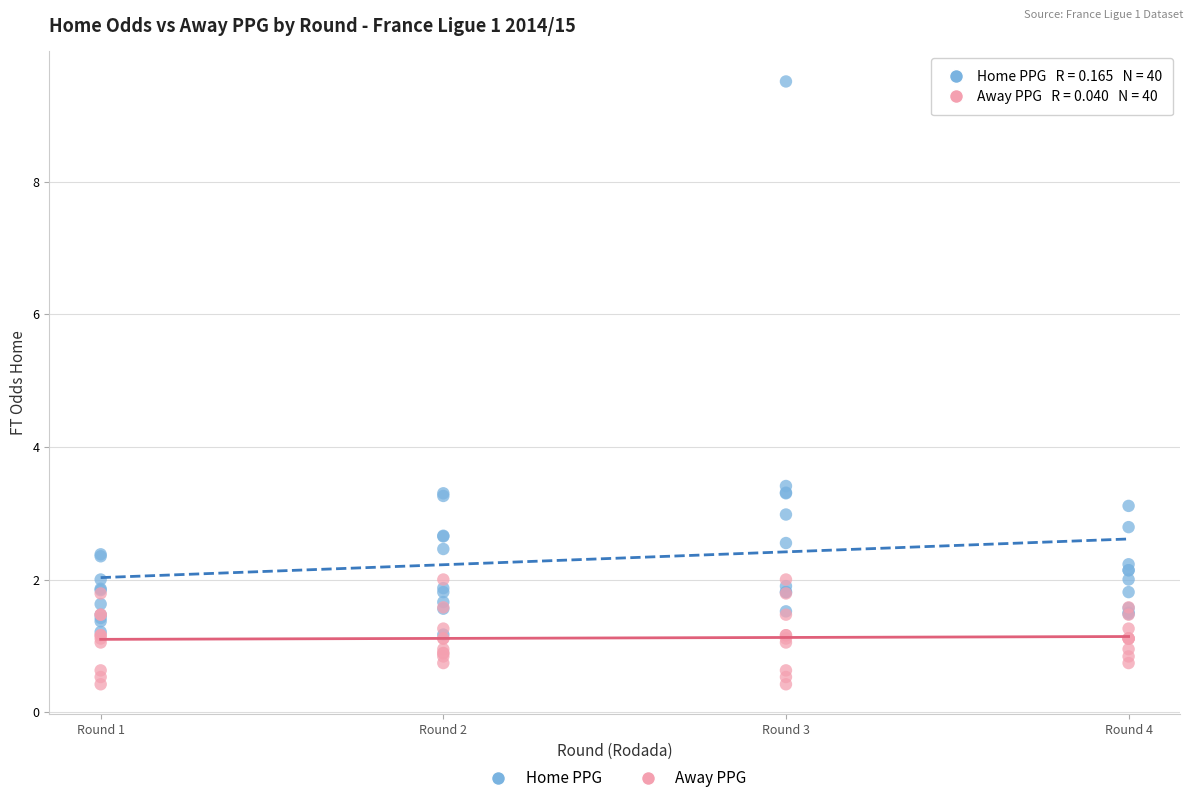

Across all series, what Y value is closest to 4?

3.4